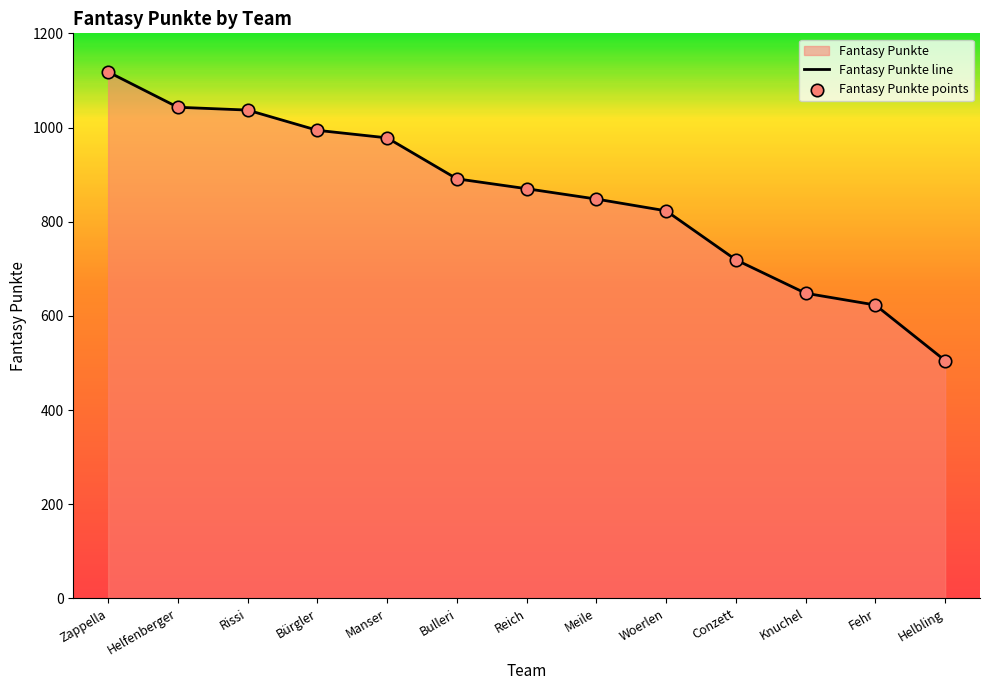

What is the change in value from Zappella to Helfenberger?

-75